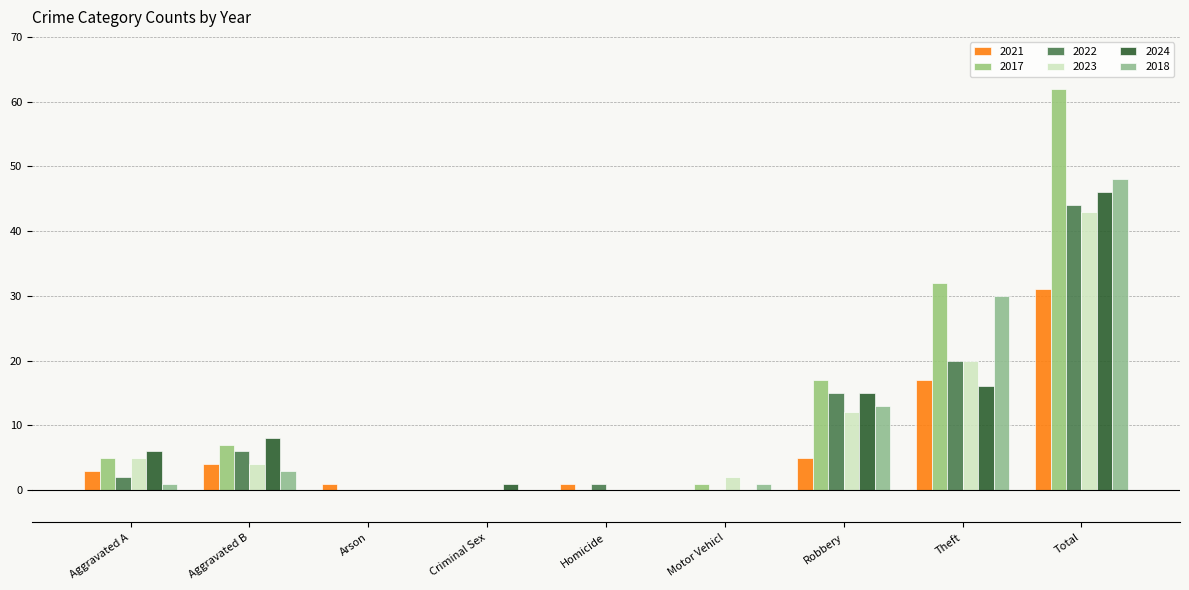

Are the bars grouped side by side (vs. stacked)?

Yes